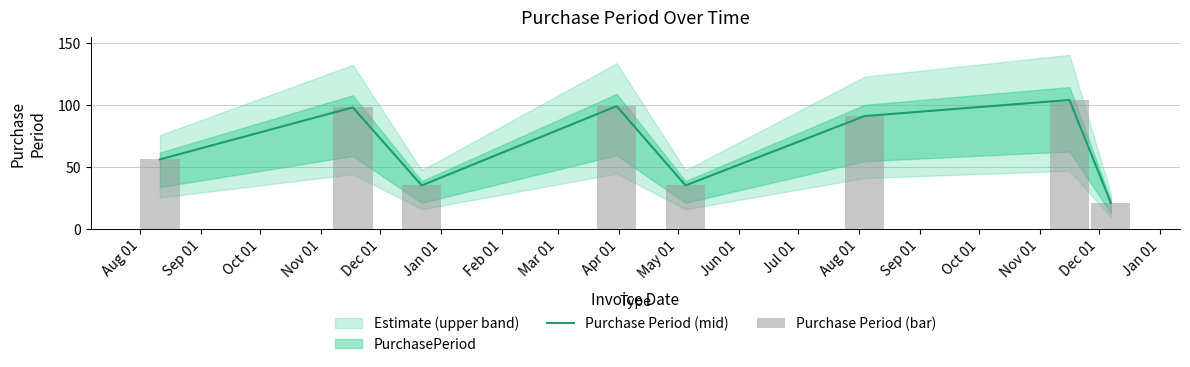

The Purchase Period (bar) series shows 56 at Aug 01. True or false?

True